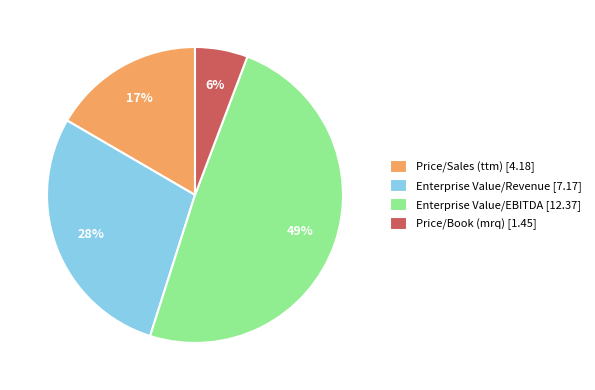

Which category has the smallest portion of the pie?

Price/Book (mrq)